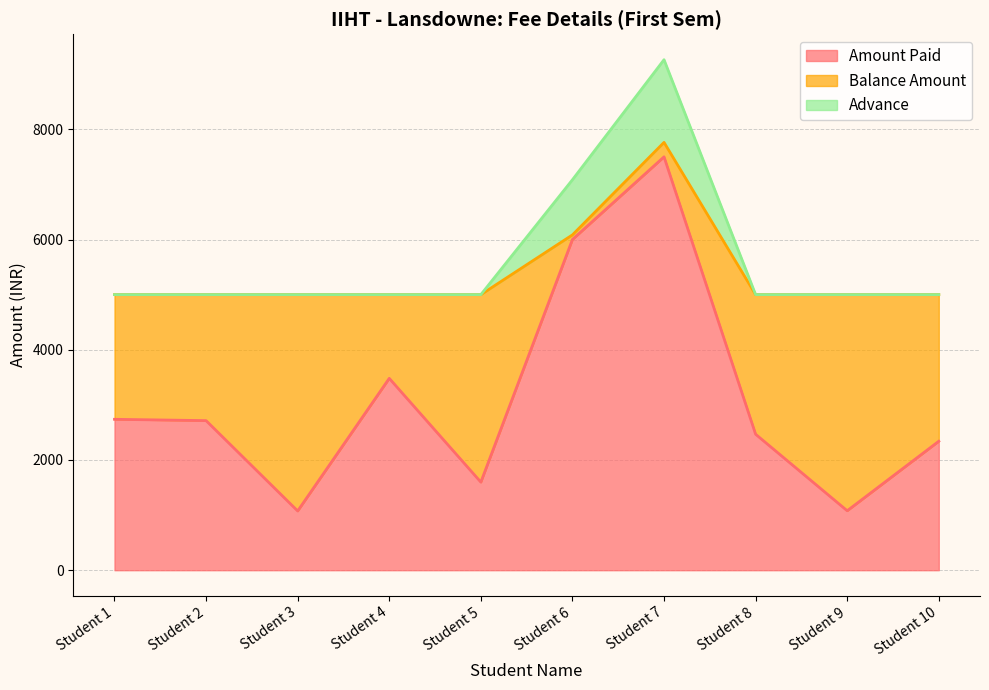

What value does the Amount Paid series have at Student 9?

1079